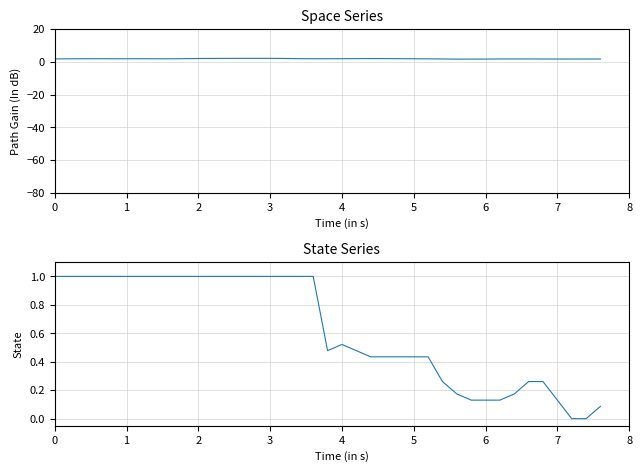

True or false: Punto 20 has more than 0 points higher than both neighbors.

True